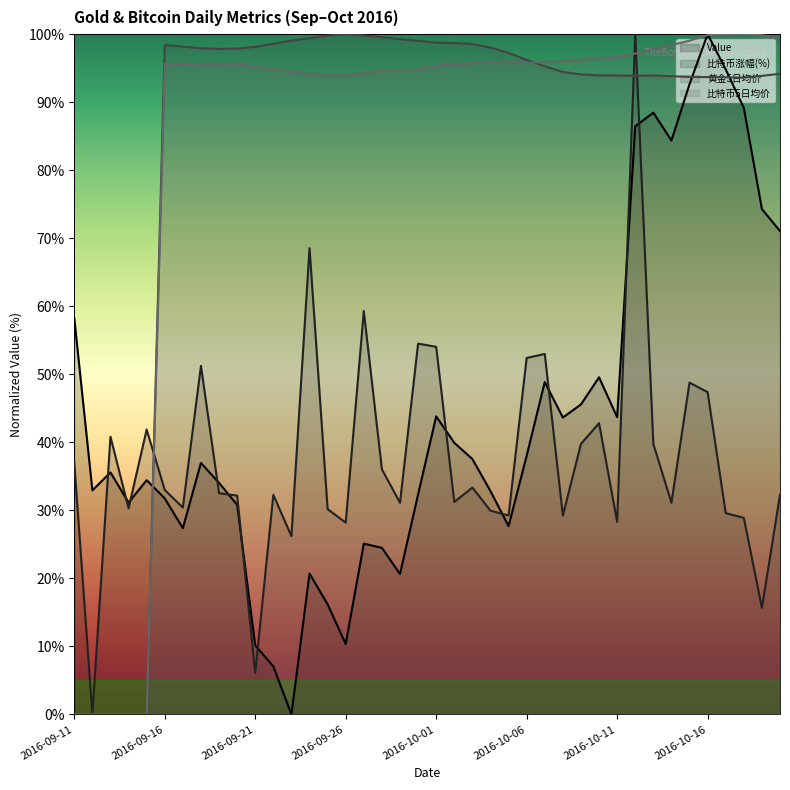

Where is the first local minimum for 黄金5日均价?

2016-09-19